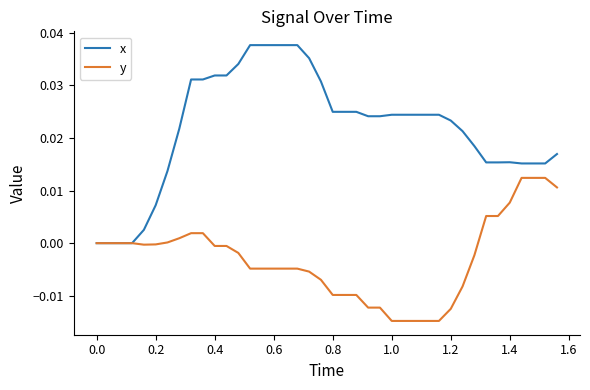

List the series in order of their peak value, highest first.

x, y